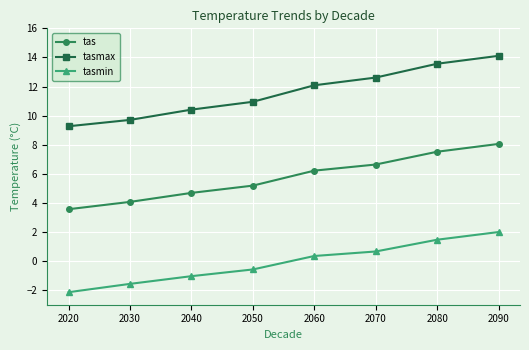

List the labels in order of tasmin value, smallest first.

2020, 2030, 2040, 2050, 2060, 2070, 2080, 2090